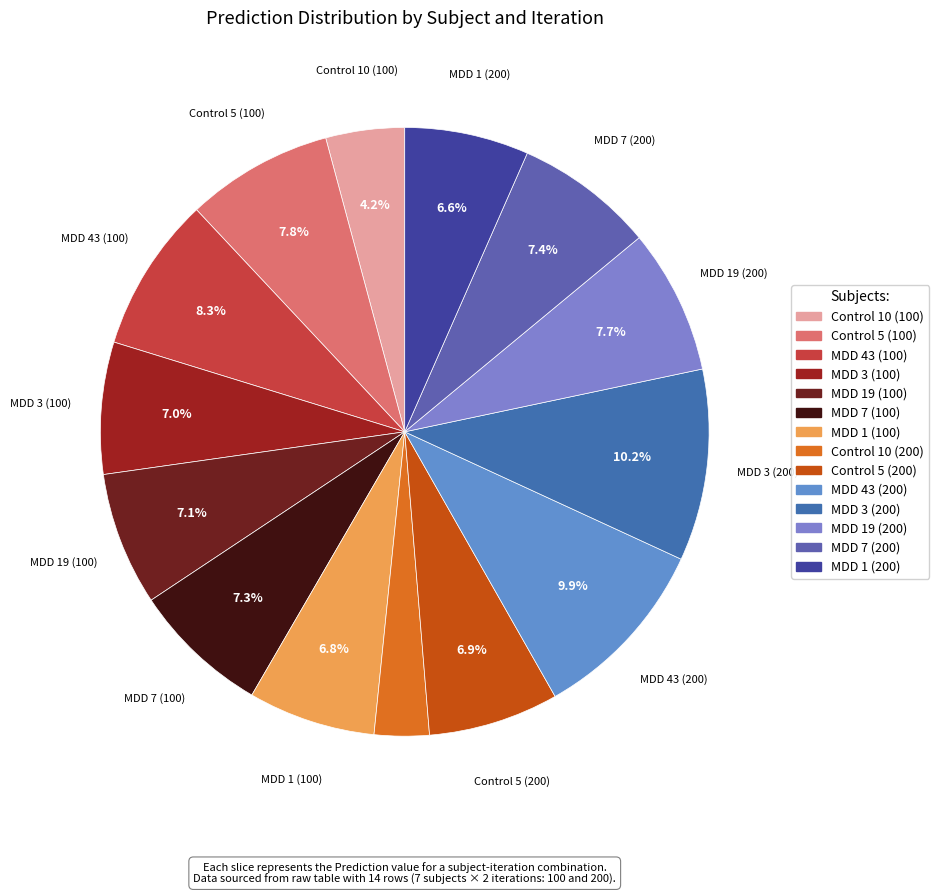

What is the total percentage of MDD 19 (200) and MDD 43 (200)?

17.6%